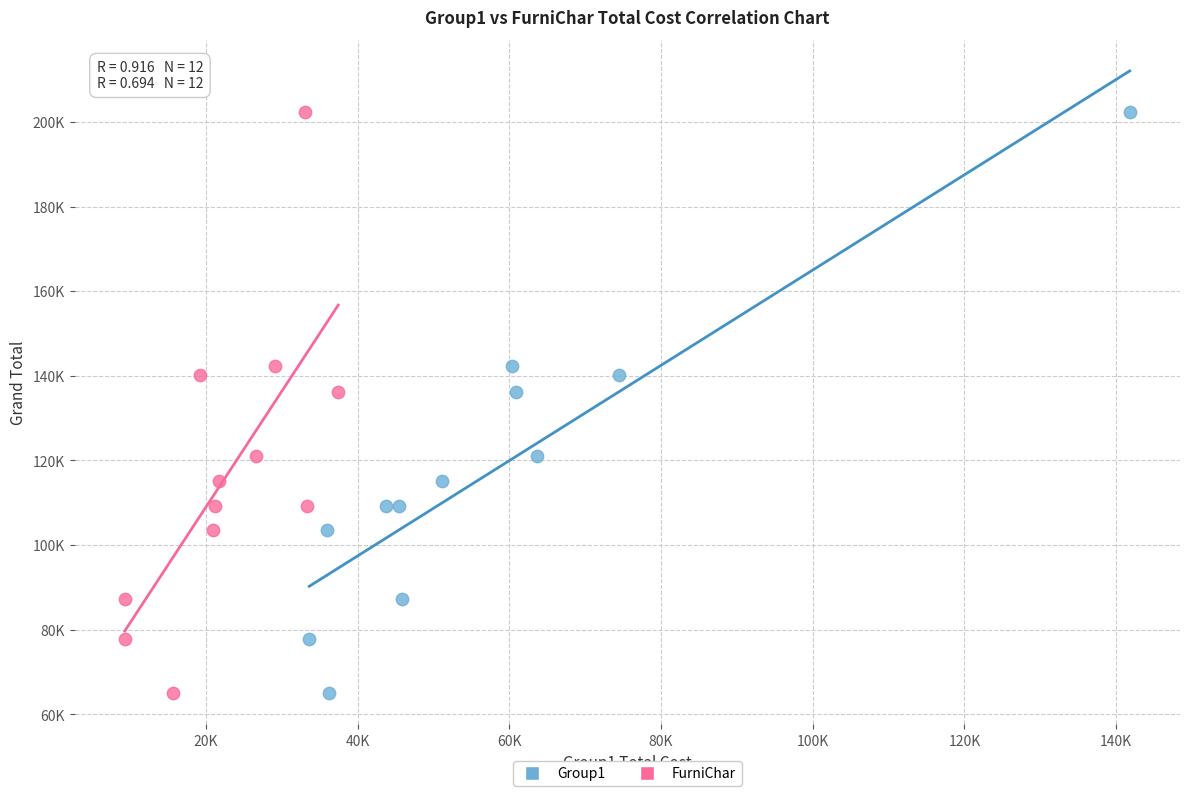

What are all the series names shown in the legend?

Group1, FurniChar